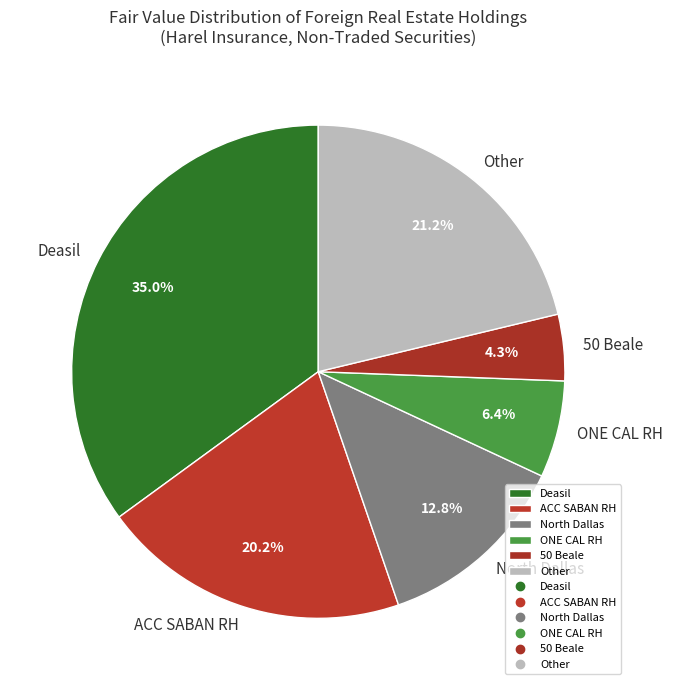

Rank the categories by value from lowest to highest.

50 Beale, ONE CAL RH, North Dallas, ACC SABAN RH, Other, Deasil